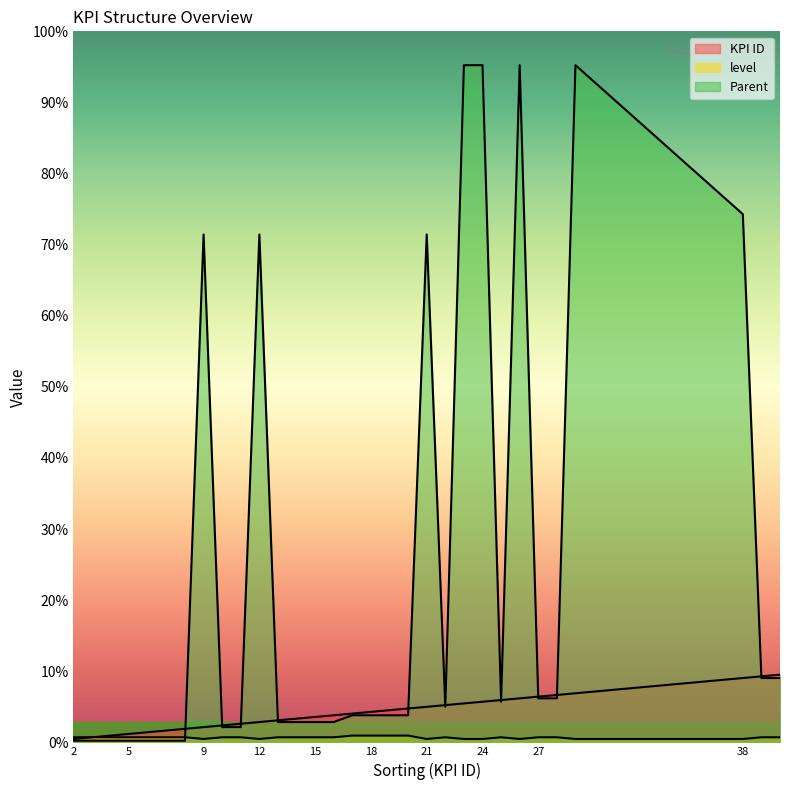

How many data points does each series have?

30